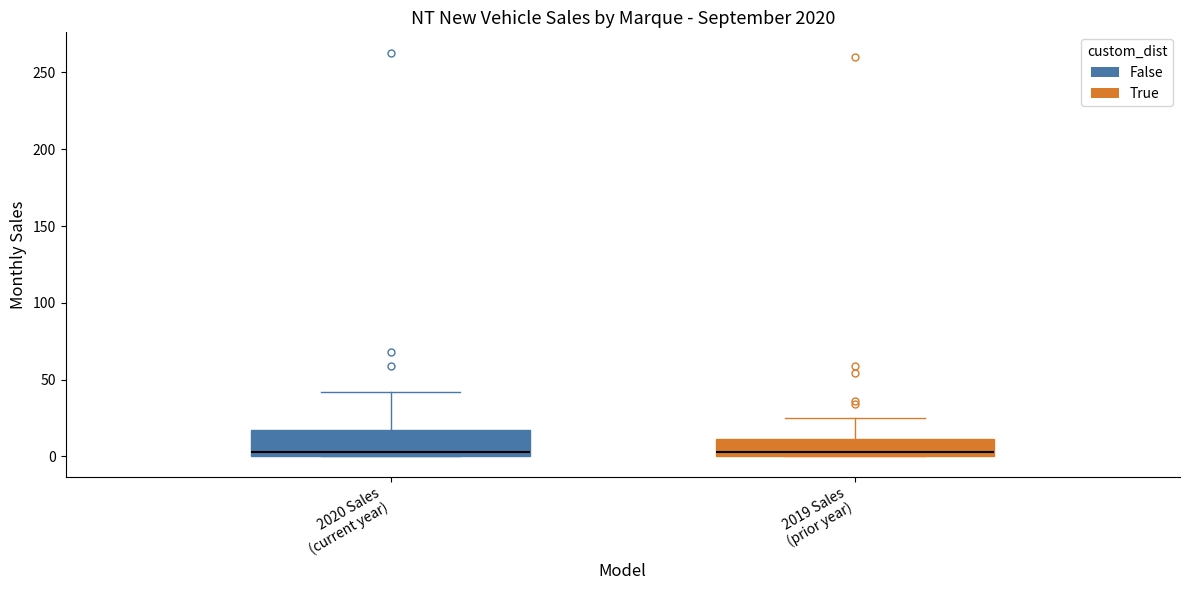

Where does the median line of the box for 2019 Sales (prior year) sit on the y-axis? The values are not printed on the chart, so give them approximately, as read against the axis.

5